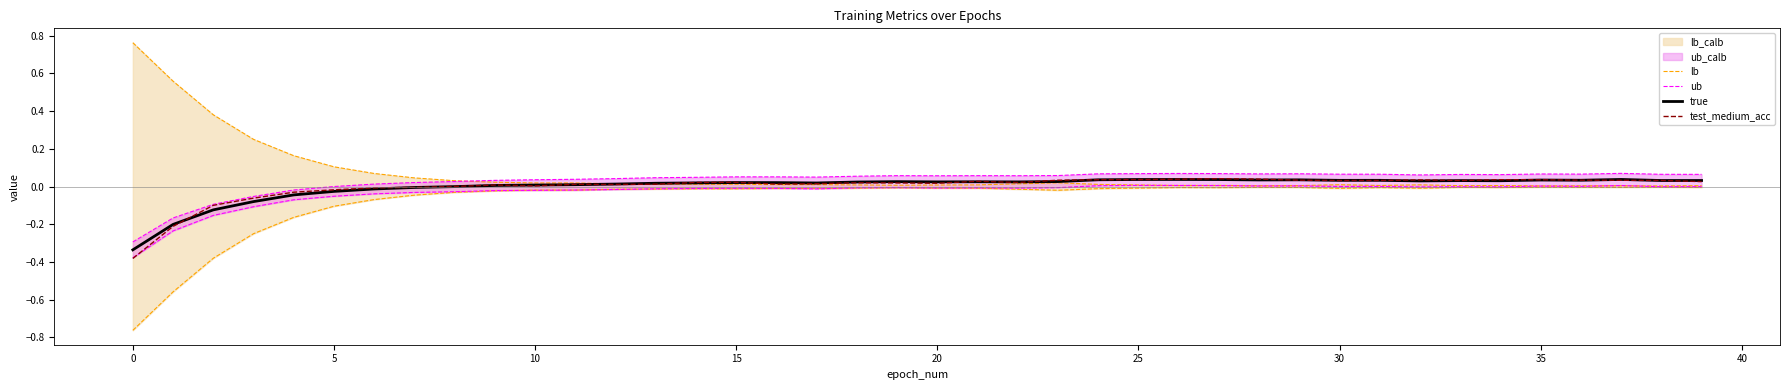

At which category is the sum across all series the highest?

27